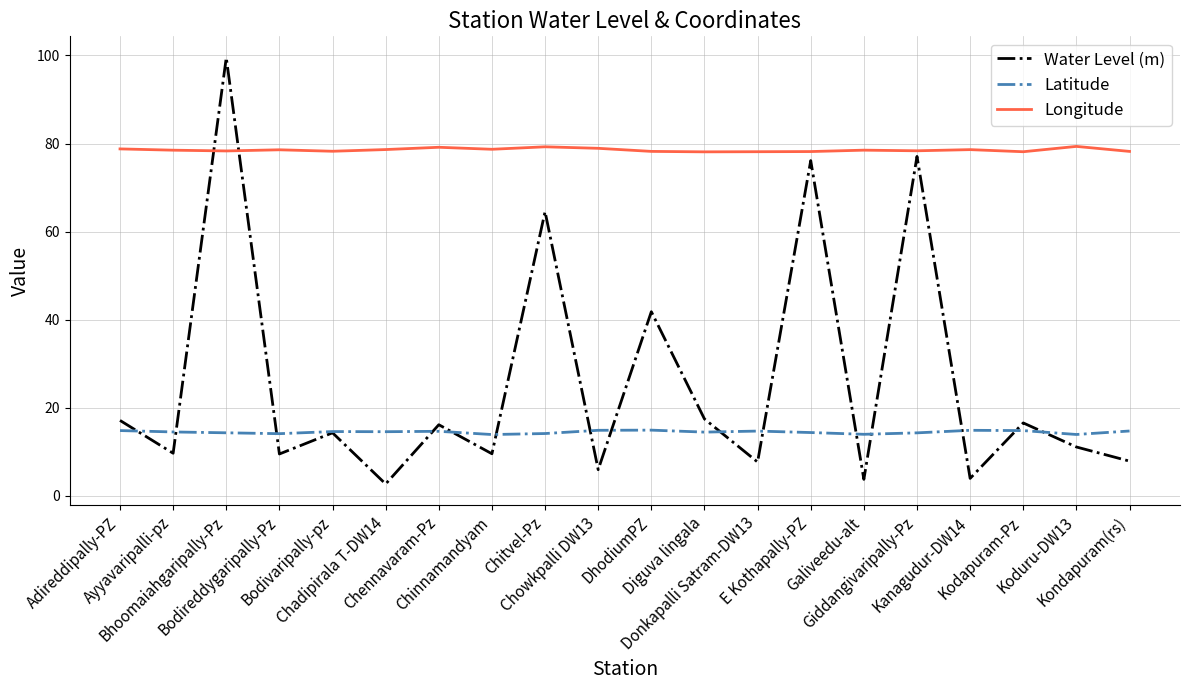

True or false: Longitude and Latitude intersect in this chart.

False